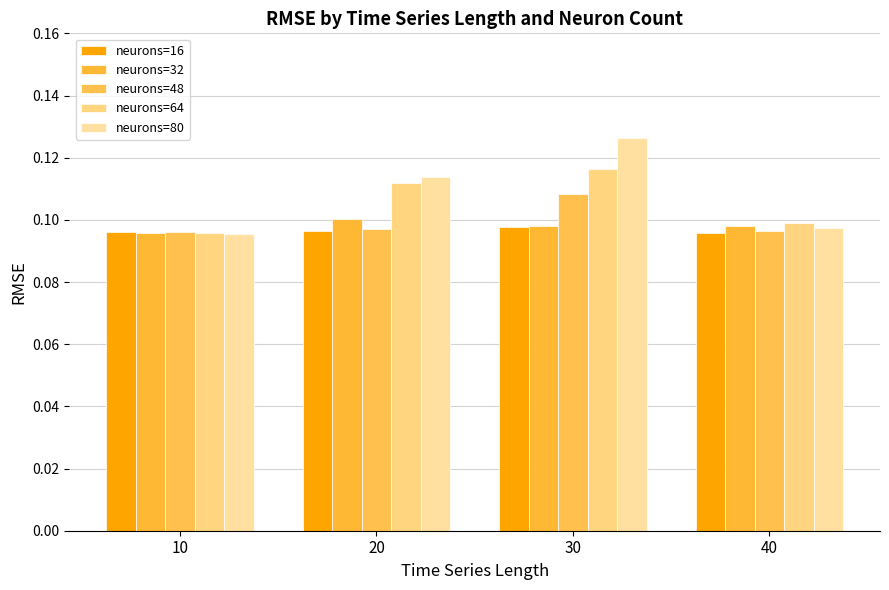

Which series has the largest total across all categories?

neurons=80